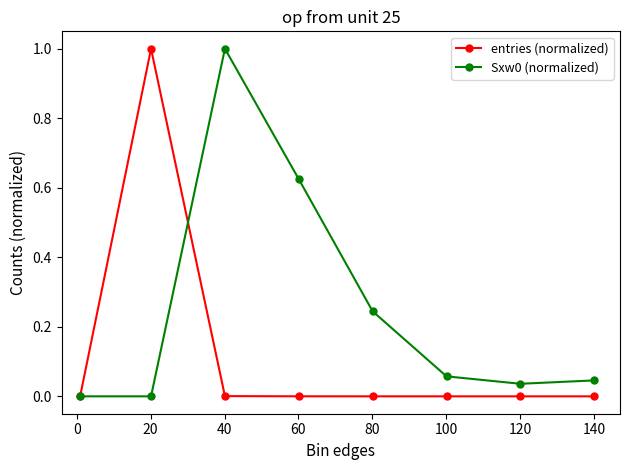

What is the maximum value for entries (normalized)?

1.0